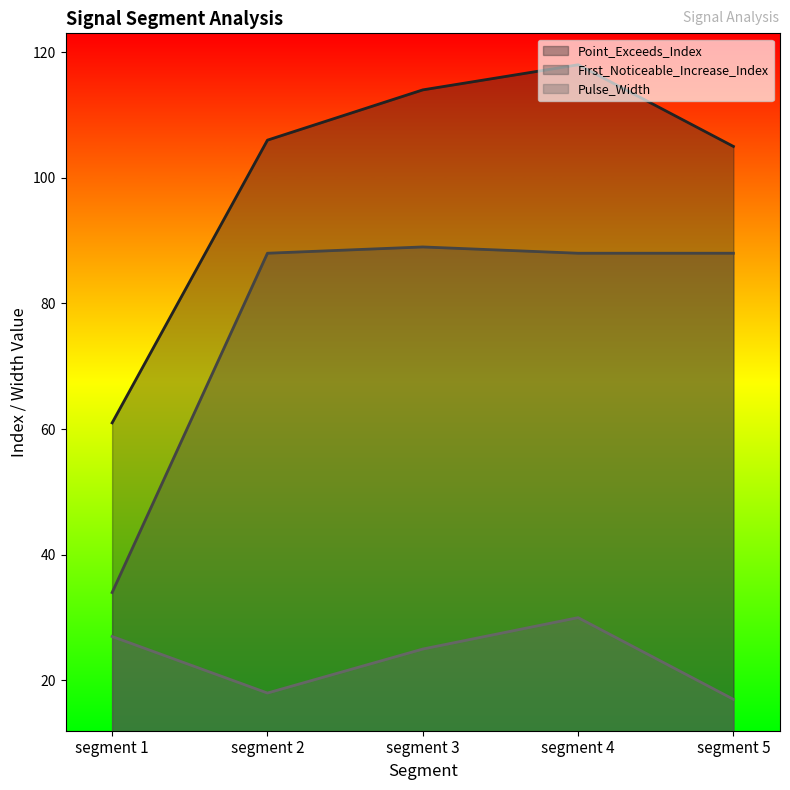

Which series changed the most between segment 2 and segment 3?

Point_Exceeds_Index